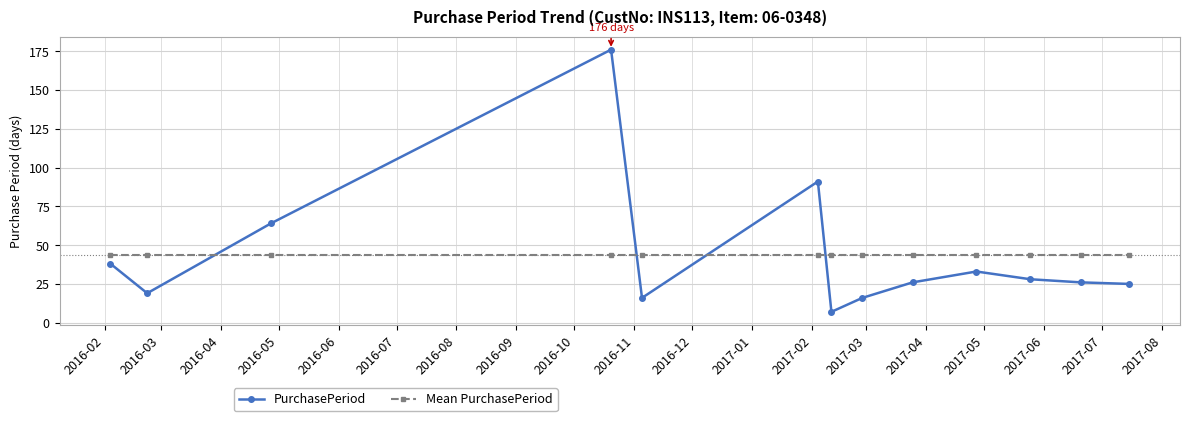

What is the value of the Mean PurchasePeriod point at the 6th from the left?

43.5